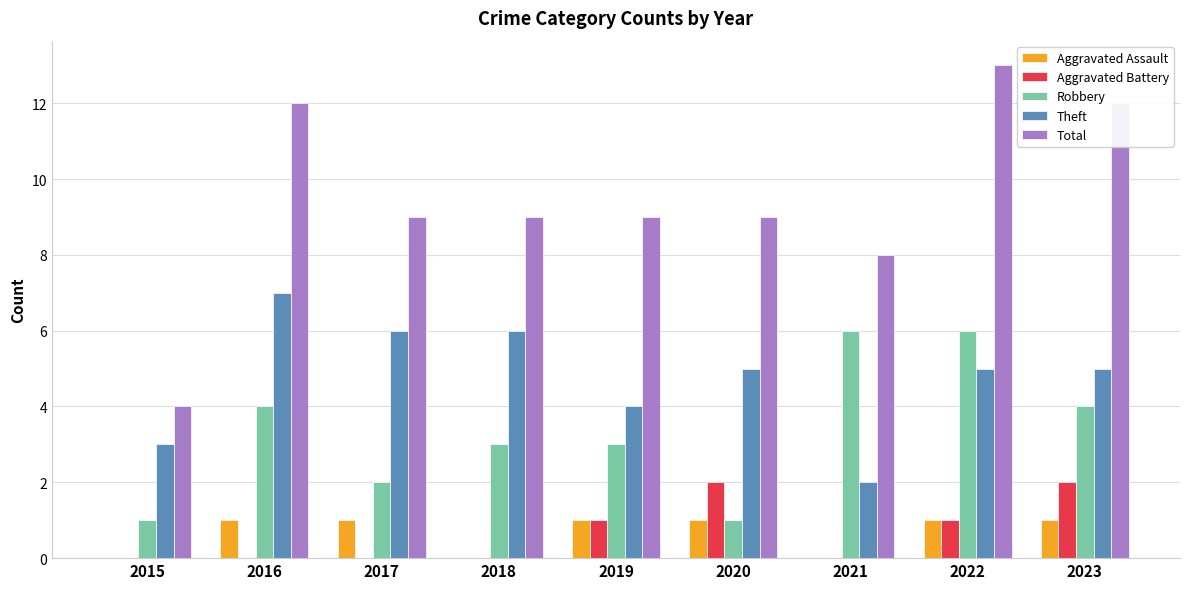

Reading left to right, list all the values displayed in this chart.

Aggravated Assault: 0	1	1	0	1	1	0	1	1
Aggravated Battery: 0	0	0	0	1	2	0	1	2
Robbery: 1	4	2	3	3	1	6	6	4
Theft: 3	7	6	6	4	5	2	5	5
Total: 4	12	9	9	9	9	8	13	12